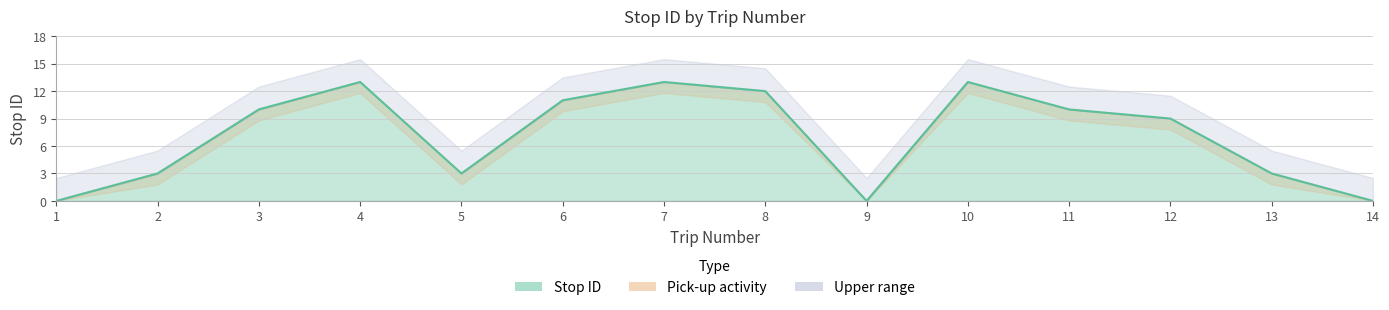

Where is the data nearest to the value 6?

2